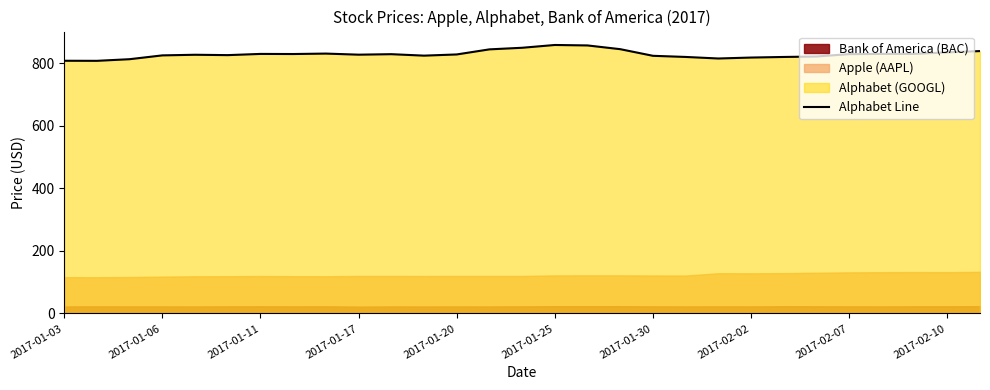

How many values are below 828?

14